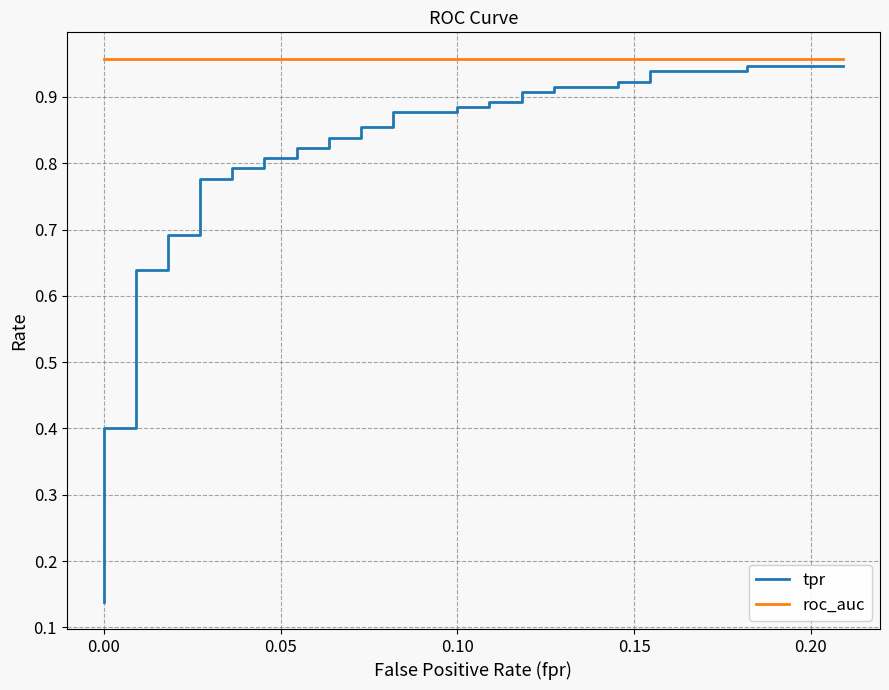

What is the difference between the second highest and minimum values in the tpr series?

0.8